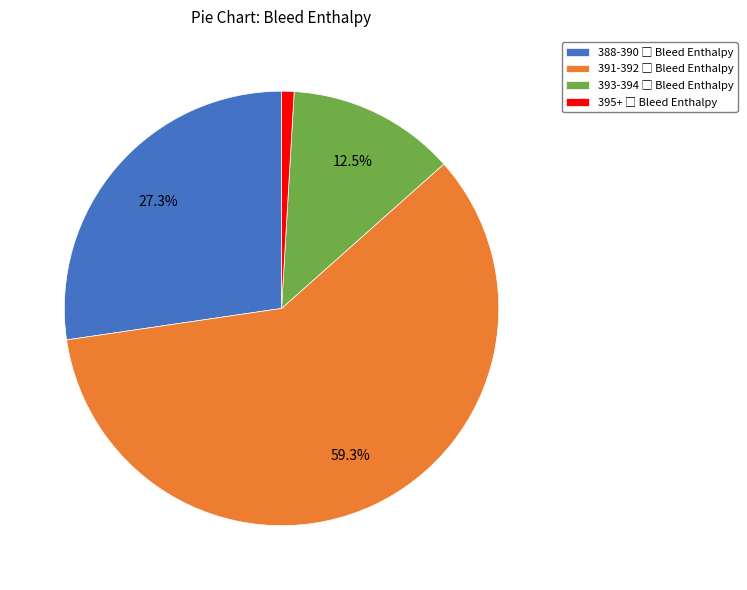

Is there a majority slice in this chart?

Yes